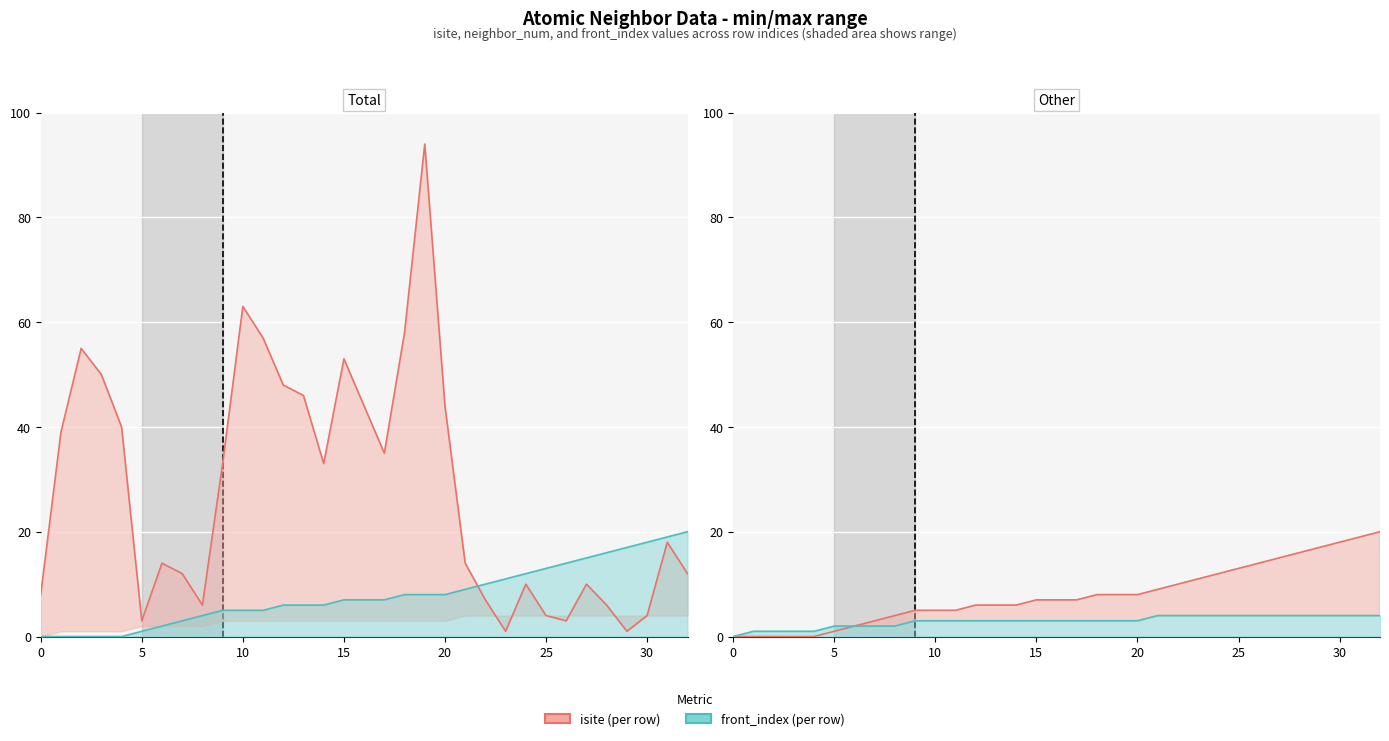

True or false: isite line and front_index line cross at least once.

True